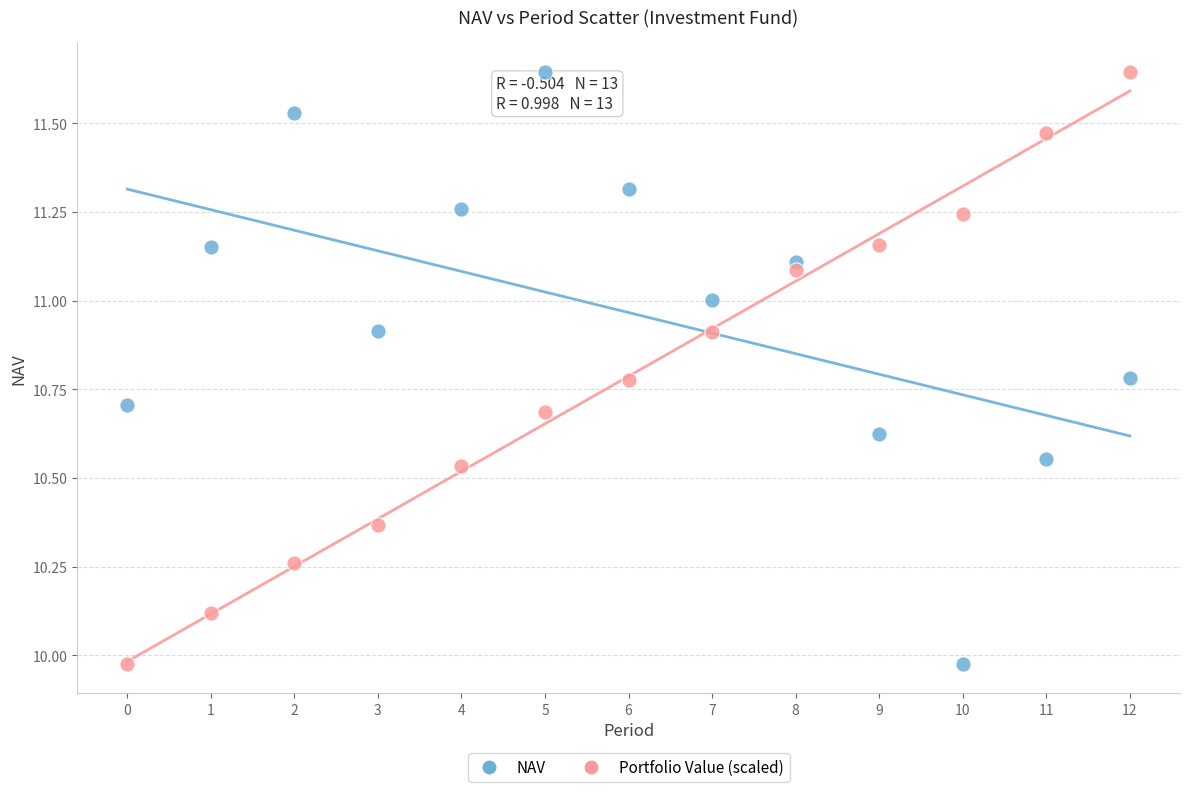

Across all data points, what is the range of Y values (max minus min)?

1.7